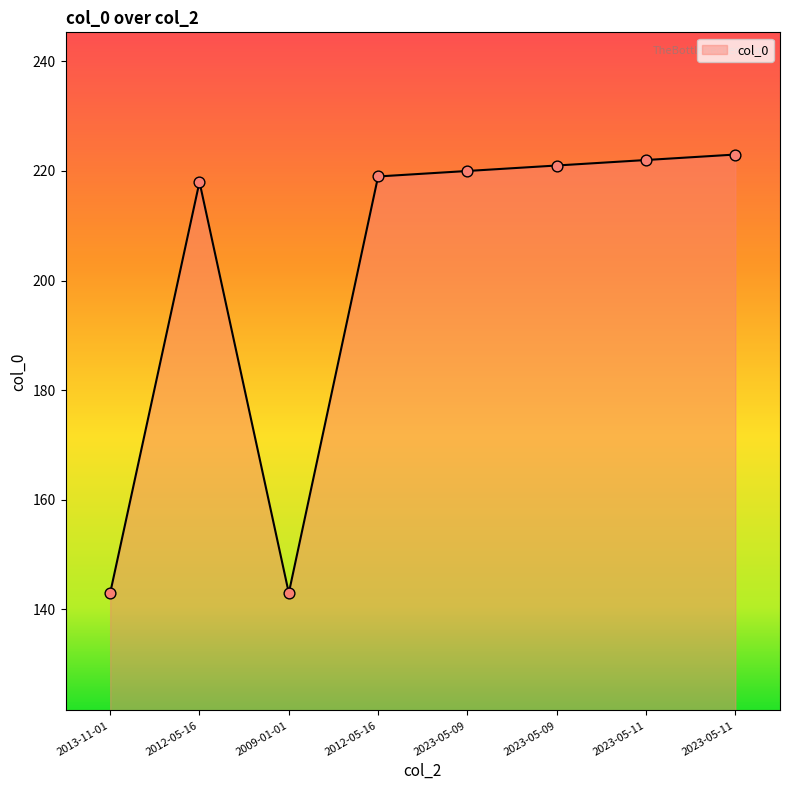

What is the change in value from 2012-05-16 to 2023-05-11?

+4